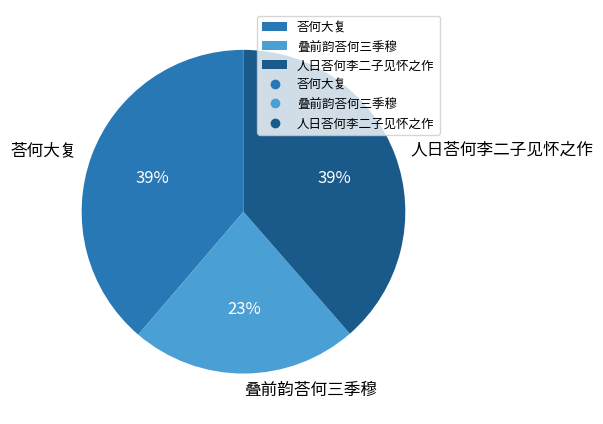

Is the sum of 人日荅何李二子见怀之作 and 荅何大复 greater than half?

Yes